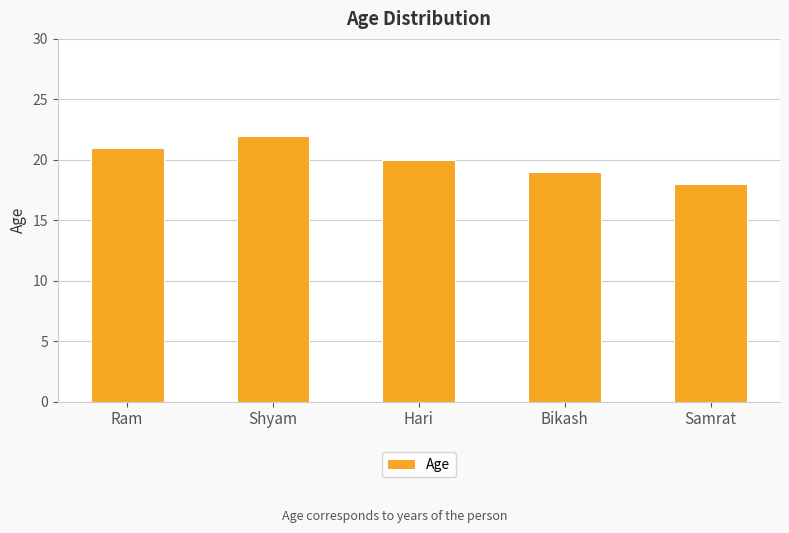

Rank the categories by value from highest to lowest.

Shyam, Ram, Hari, Bikash, Samrat